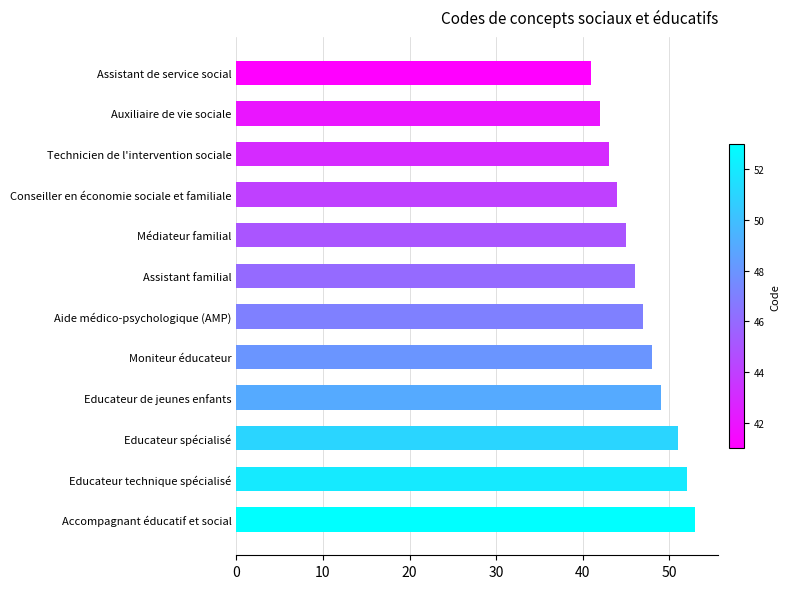

Reading bottom to top, transcribe all the data shown in this chart.

53	52	51	49	48	47	46	45	44	43	42	41